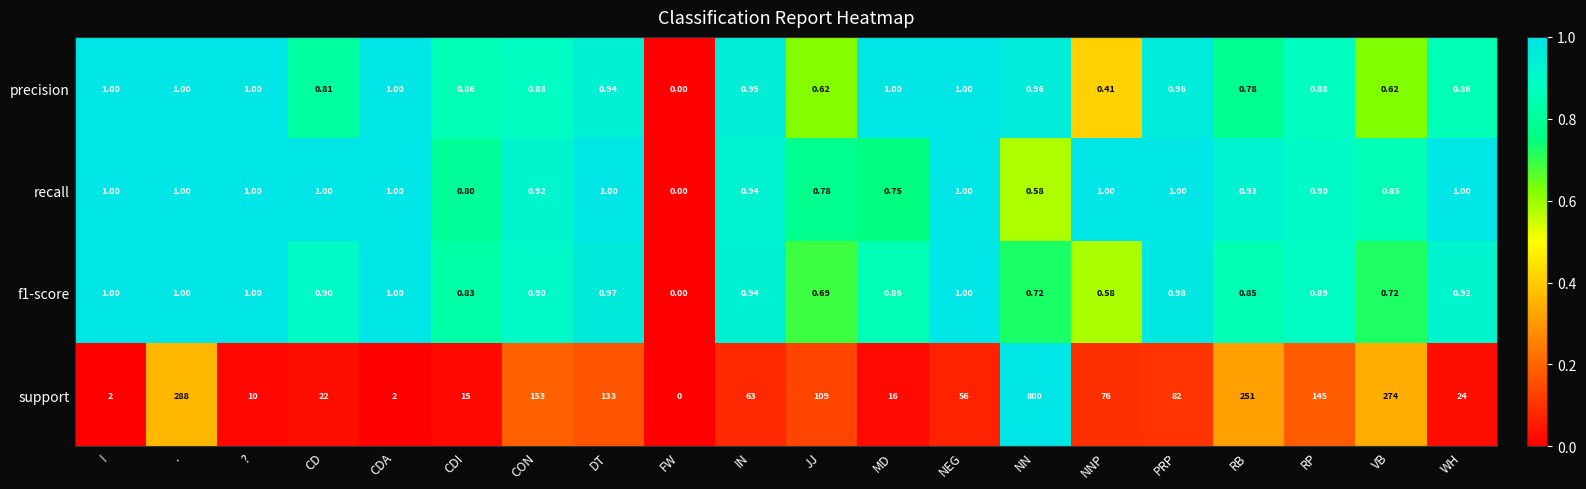

Between CD and WH, which series saw the biggest shift?

support